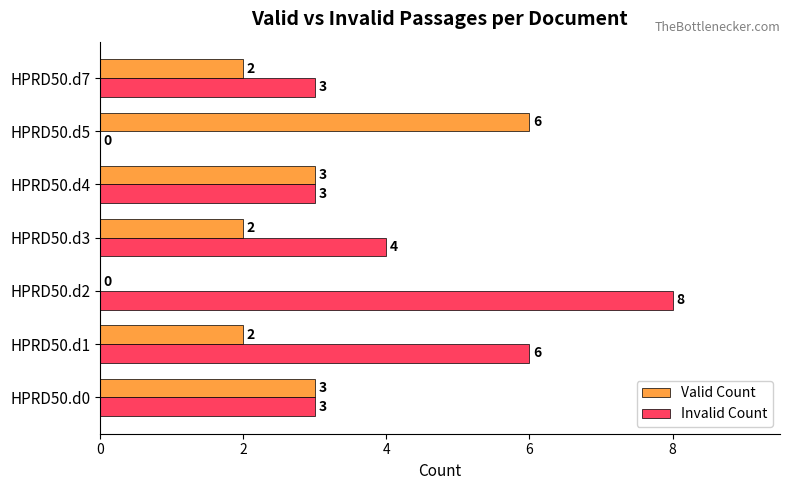

What is the total value across all series at HPRD50.d7?

5